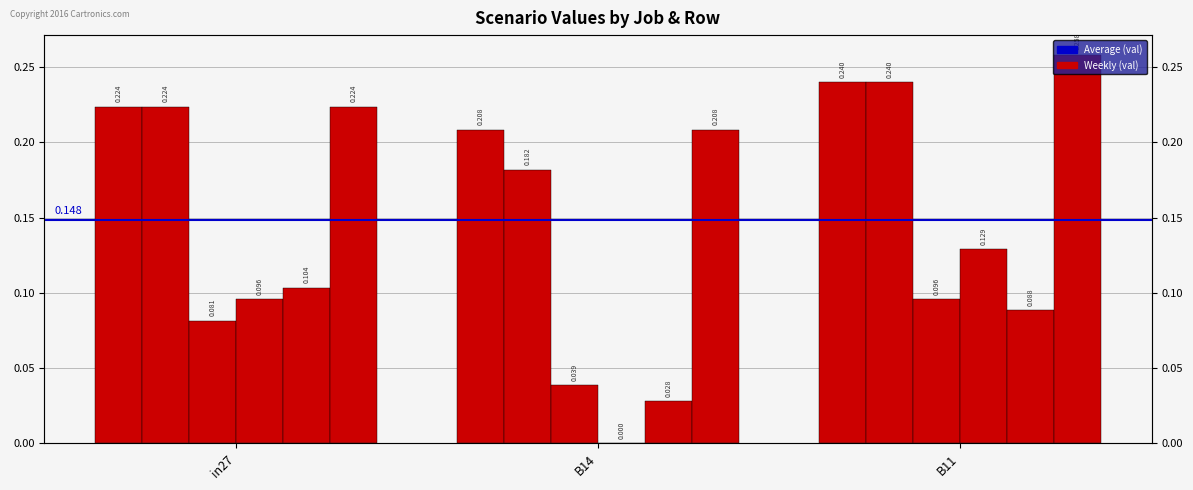

Is it true that job132_scenario0_249 equals 0.0 at B11?

False